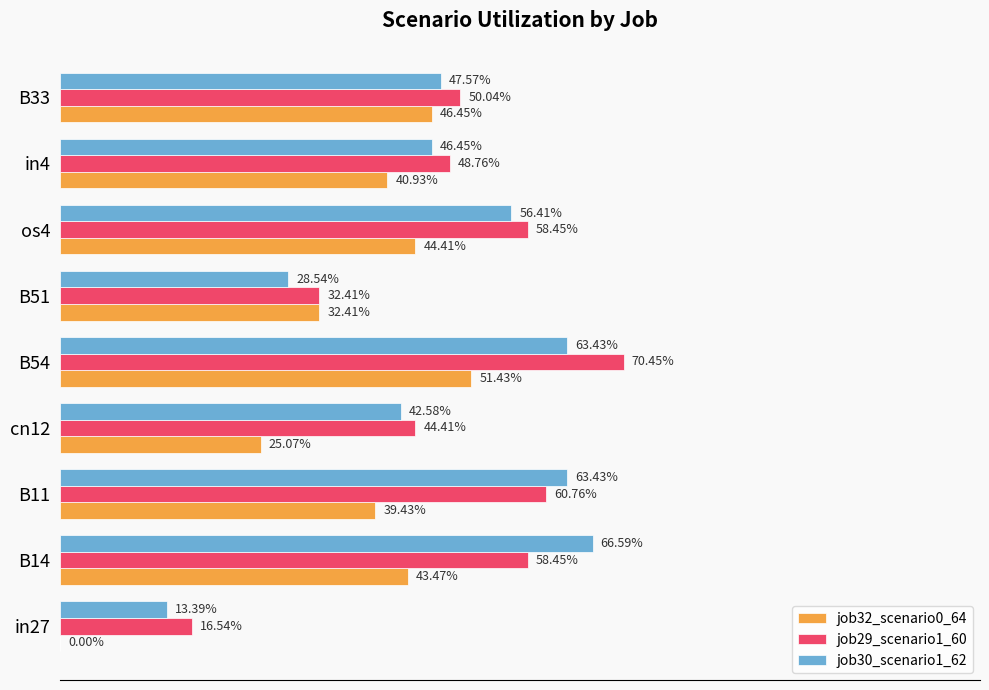

What are all the series names shown in the legend?

job32_scenario0_64, job29_scenario1_60, job30_scenario1_62